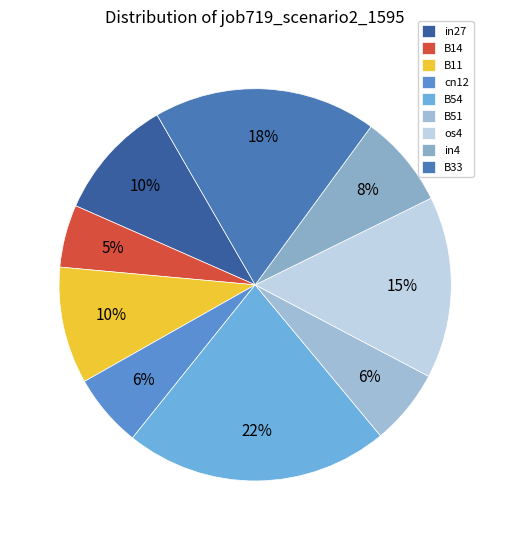

How much of the chart is everything except B33?

81.6%